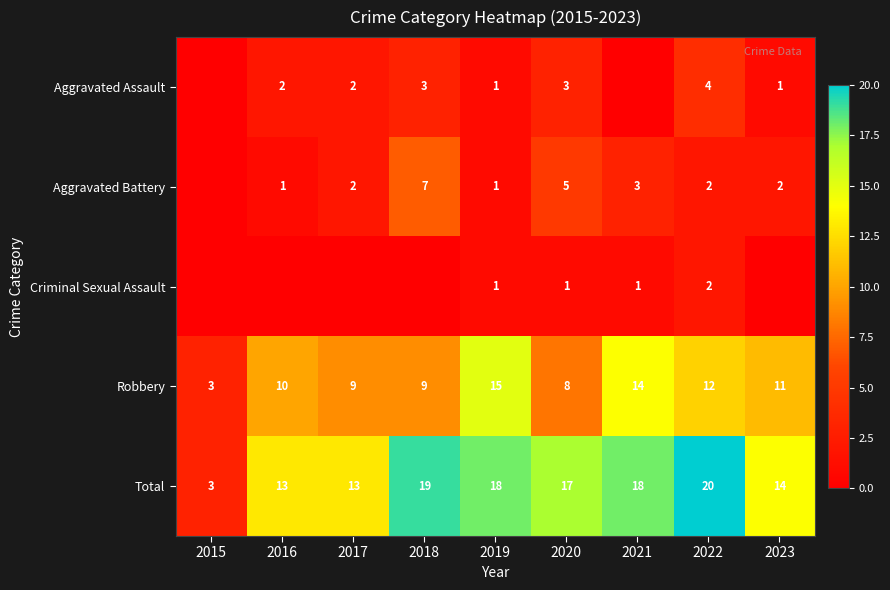

What is the approximate value of Robbery at 2022, to the nearest 5?

10